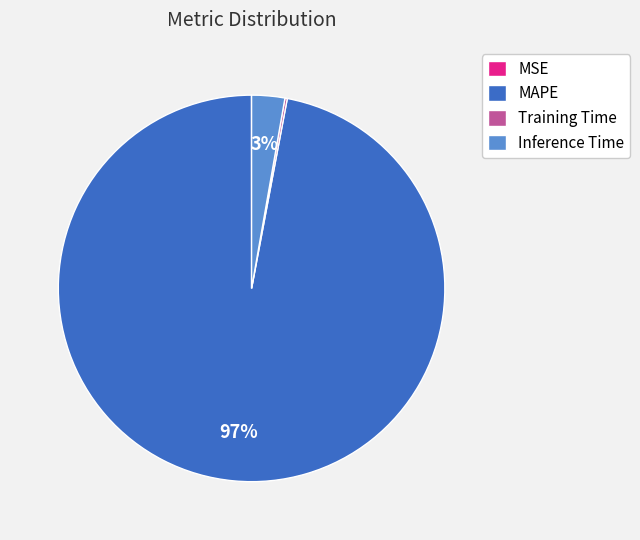

True or false: Inference Time accounts for 13% of the total.

False